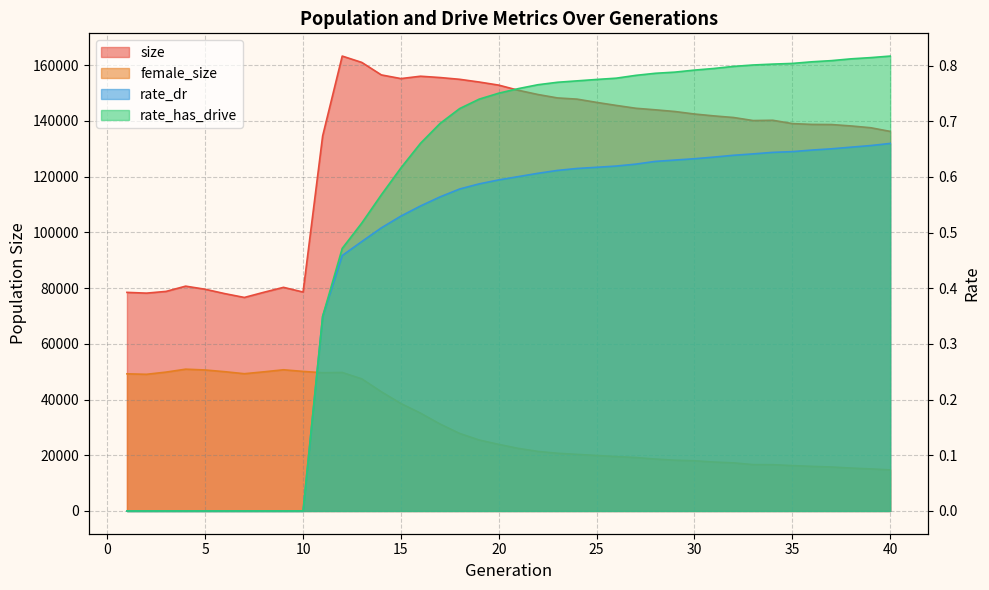

How many rate_dr values are between 0 and 1?

40